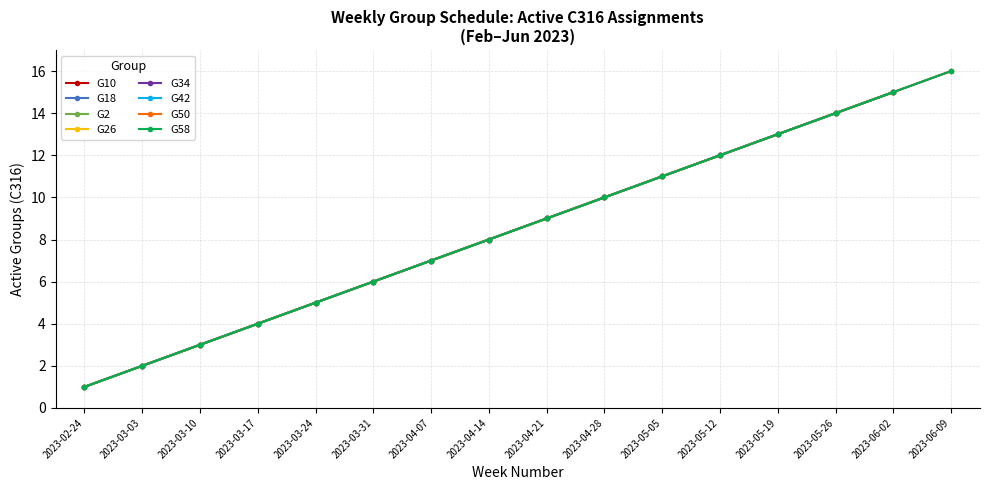

List the labels in order of value, largest first.

2023-06-09, 2023-06-02, 2023-05-26, 2023-05-19, 2023-05-12, 2023-05-05, 2023-04-28, 2023-04-21, 2023-04-14, 2023-04-07, 2023-03-31, 2023-03-24, 2023-03-17, 2023-03-10, 2023-03-03, 2023-02-24